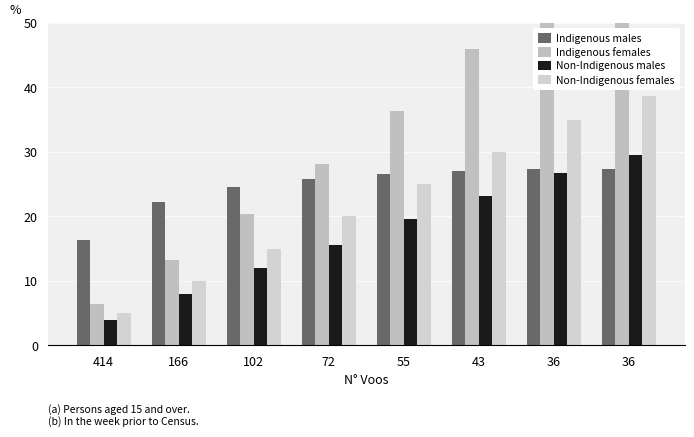

Read the Indigenous males value at 102.

24.5